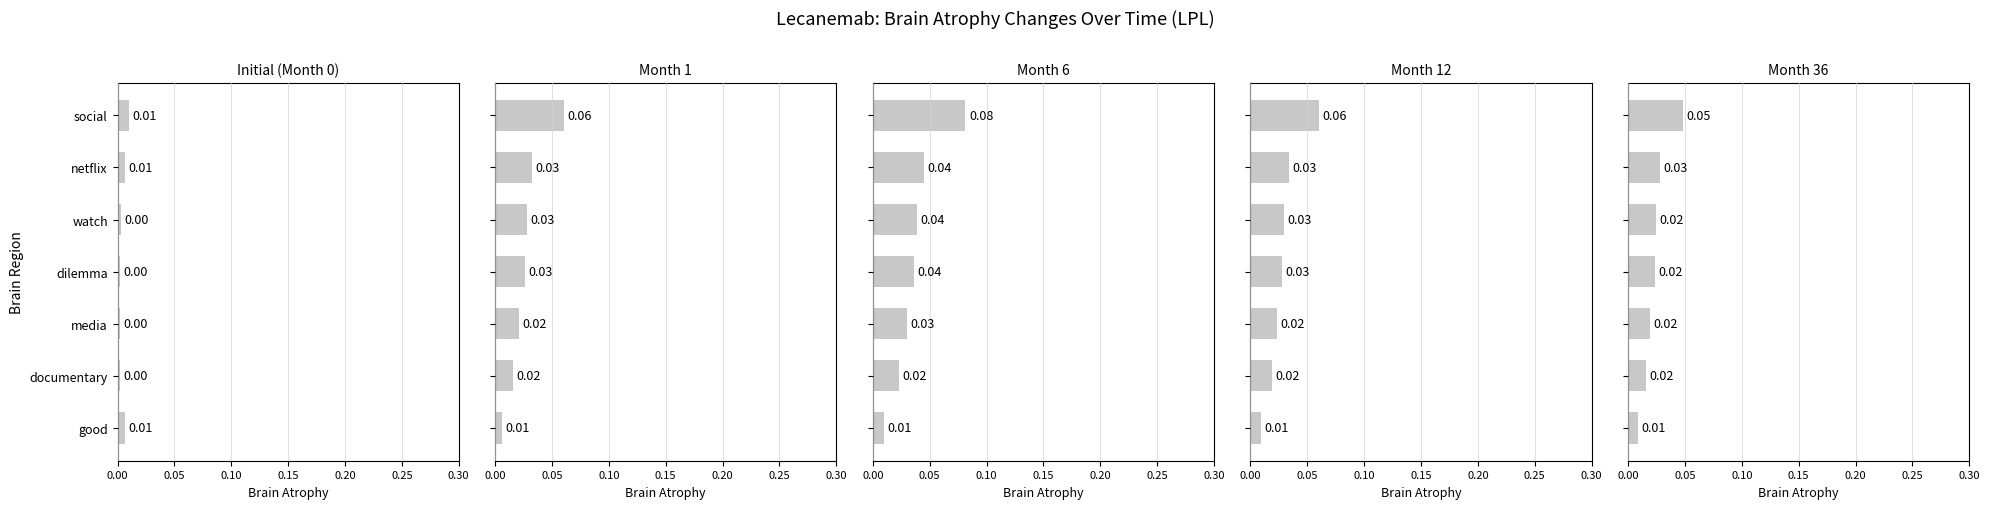

How many bars are there in each group?

5